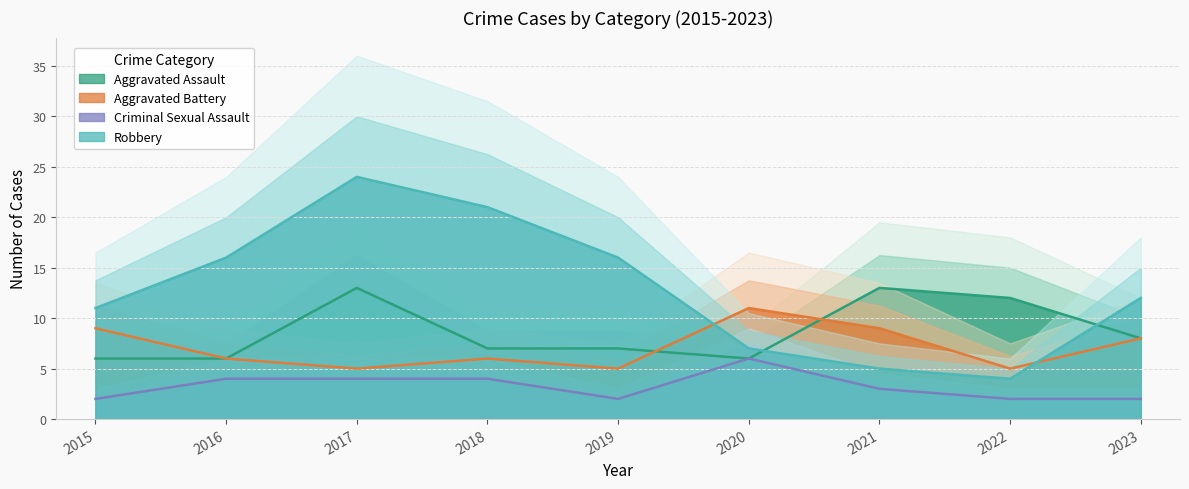

What is the minimum value for Aggravated Battery?

5